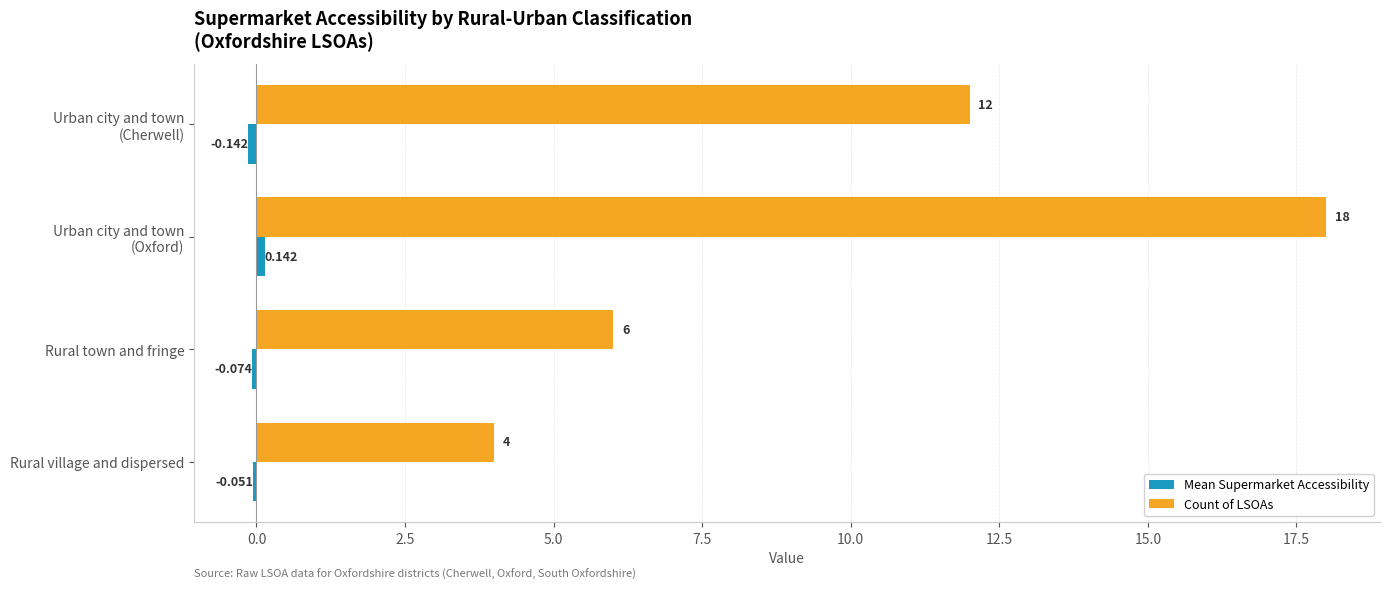

Which series has the largest total across all categories?

Count of LSOAs